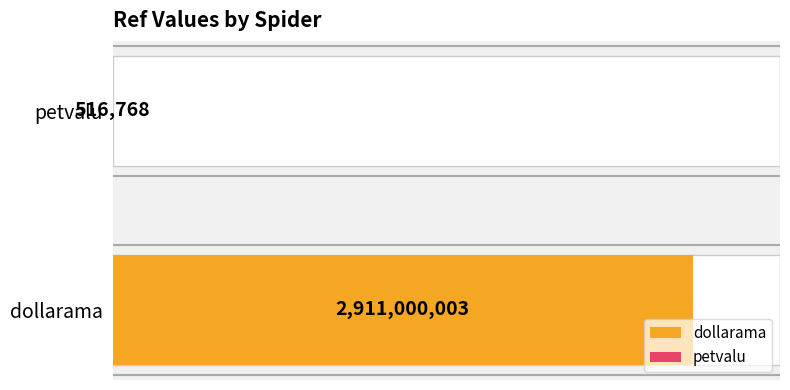

What is the ratio of the value at dollarama to the value at petvalu?

5633.1